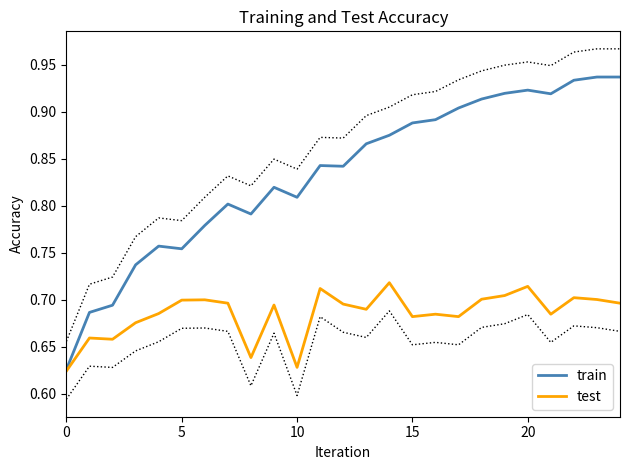

Reading left to right, transcribe all the data shown in this chart.

train: 0.6	0.7	0.7	0.7	0.8	0.8	0.8	0.8	0.8	0.8	0.8	0.8	0.8	0.9	0.9	0.9	0.9	0.9	0.9	0.9	0.9	0.9	0.9	0.9	0.9
test: 0.6	0.7	0.7	0.7	0.7	0.7	0.7	0.7	0.6	0.7	0.6	0.7	0.7	0.7	0.7	0.7	0.7	0.7	0.7	0.7	0.7	0.7	0.7	0.7	0.7